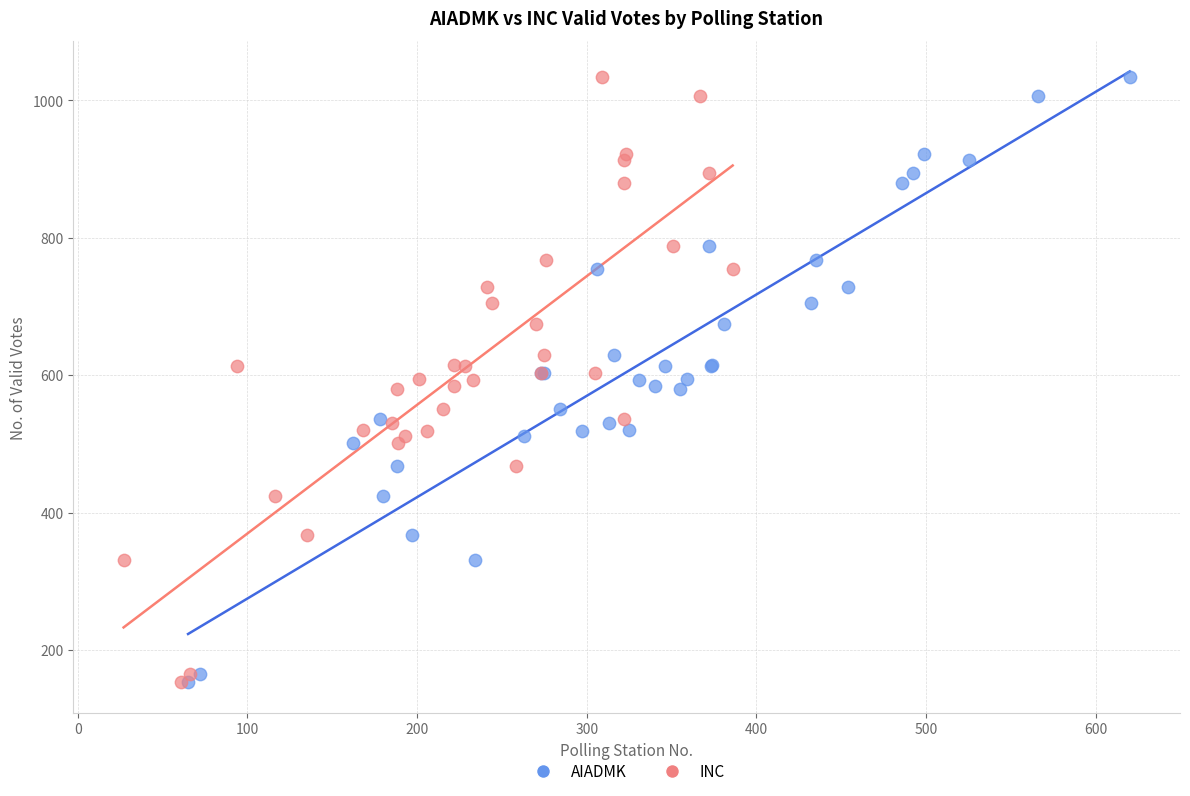

What are all the series names shown in the legend?

AIADMK, INC